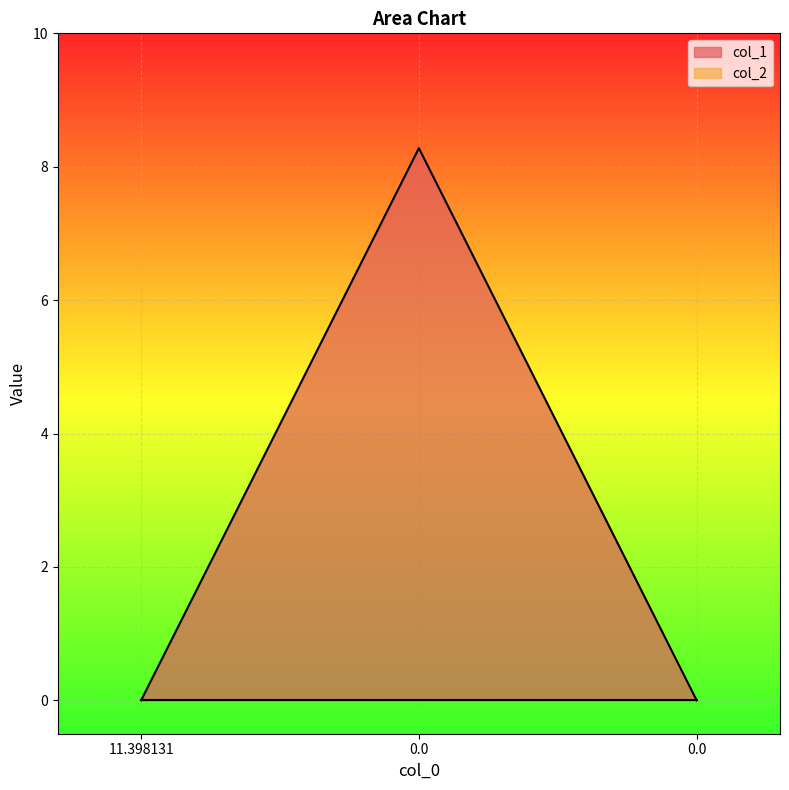

Rank the categories by value from highest to lowest.

0.0, 11.398131, 0.0